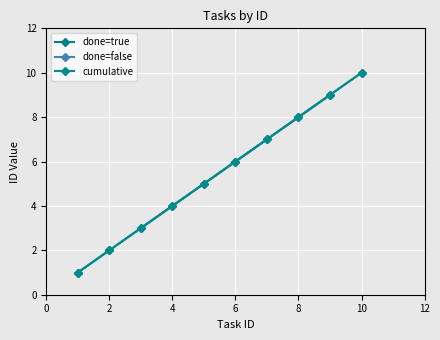

What is the average value of the done=true series?

5